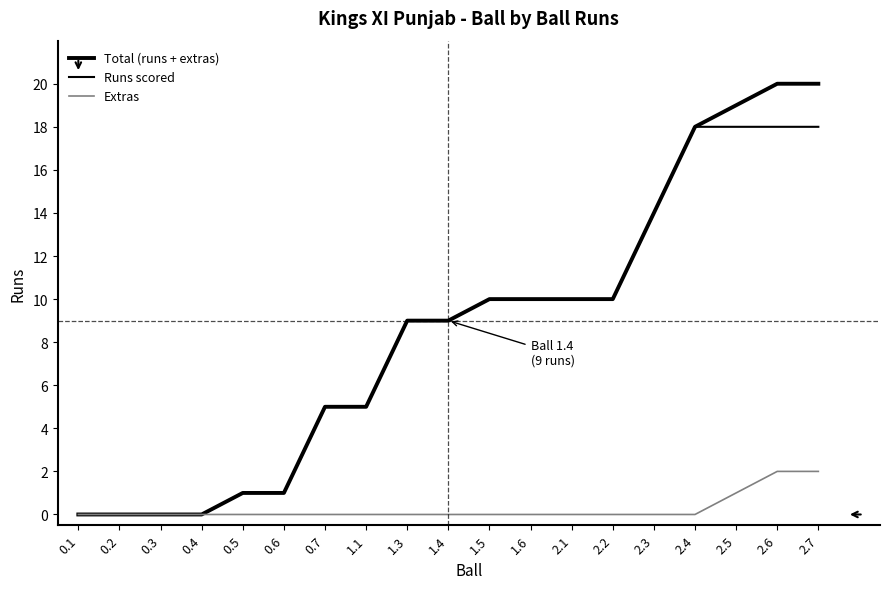

What position from the left is 2.7?

19